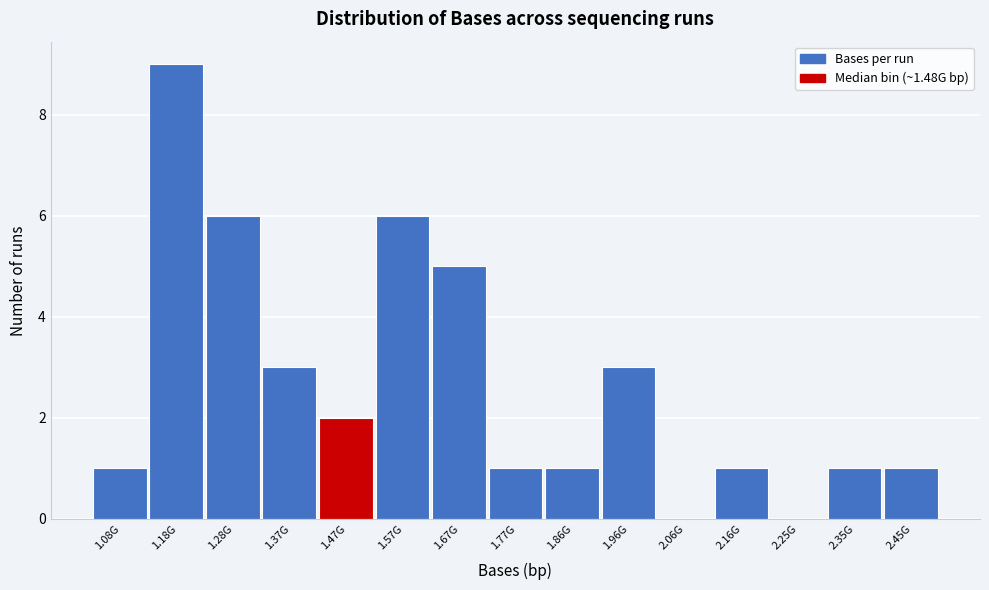

Reading left to right, extract all data points from this chart.

1.08G=1	1.18G=9	1.28G=6	1.37G=3	1.47G=2	1.57G=6	1.67G=5	1.77G=1	1.86G=1	1.96G=3	2.06G=0	2.16G=1	2.25G=0	2.35G=1	2.45G=1